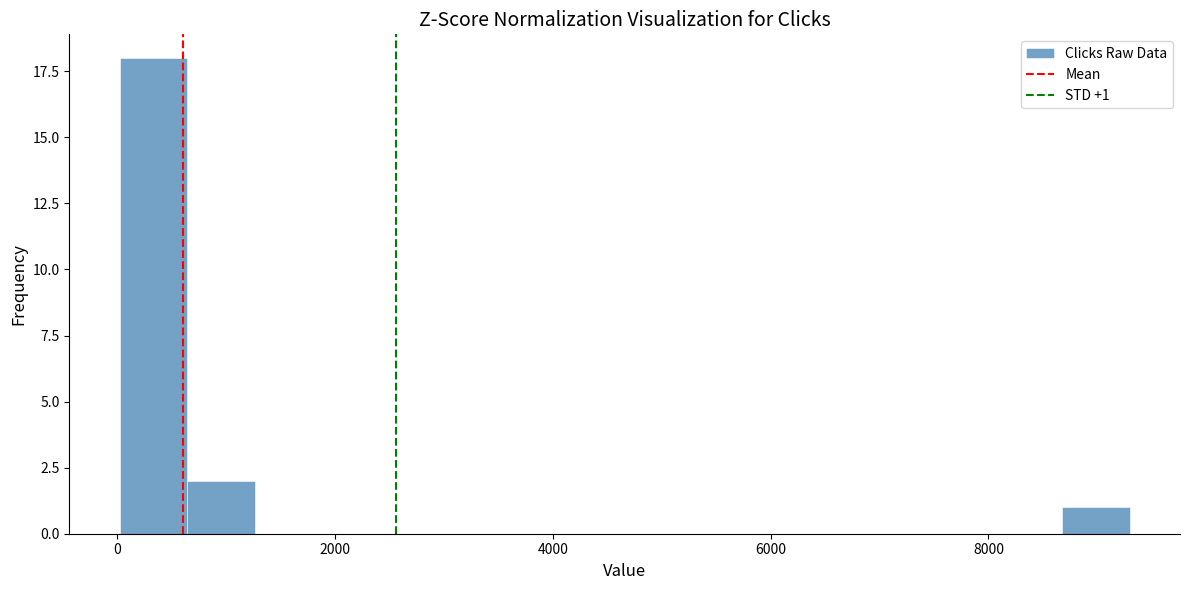

Around what value on the x-axis is the tallest bar? Give the approximate position of its centre, as read against the axis.

400